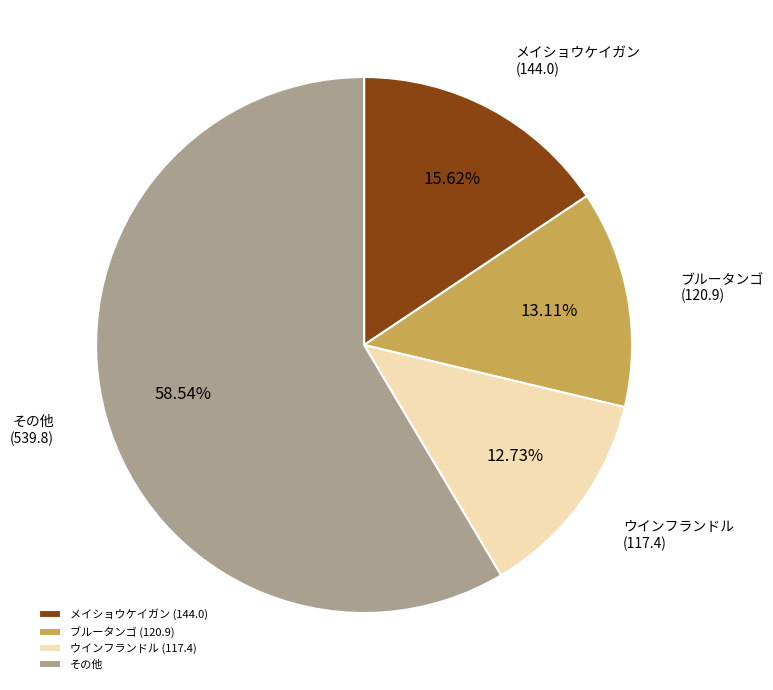

Approximately how many times larger is the value at ウインフランドル (117.4) compared to ブルータンゴ (120.9)?

1.0